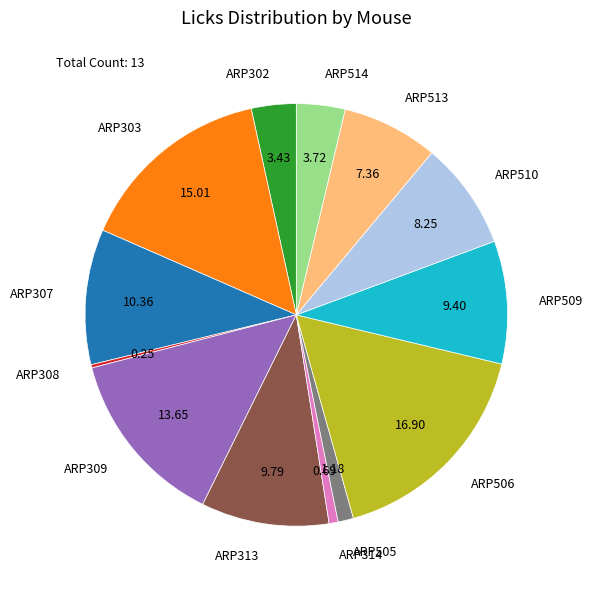

Which has a higher value, ARP506 or ARP302?

ARP506